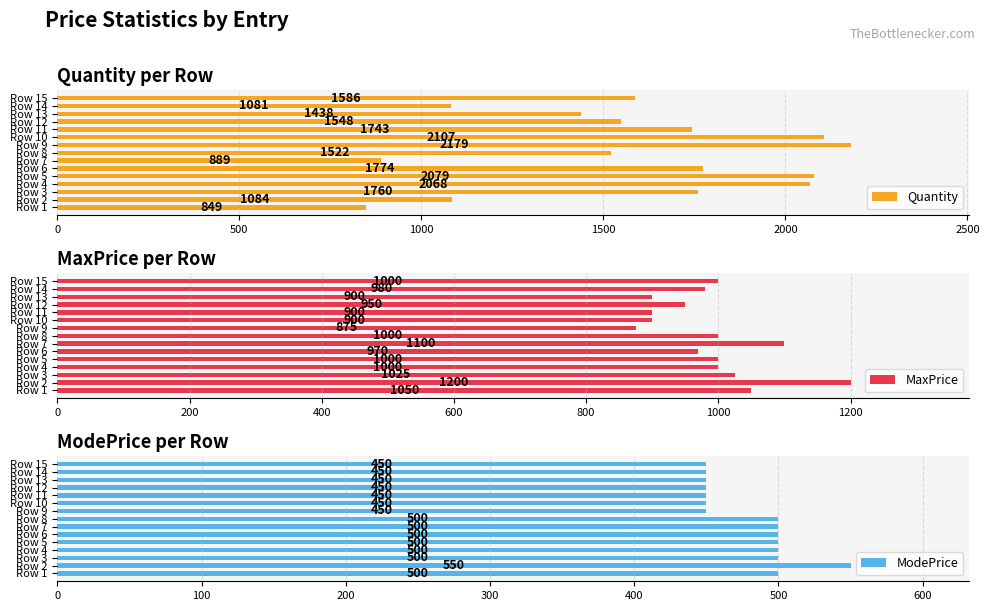

What is the value of the Quantity bar at the 9th from the left?

2179